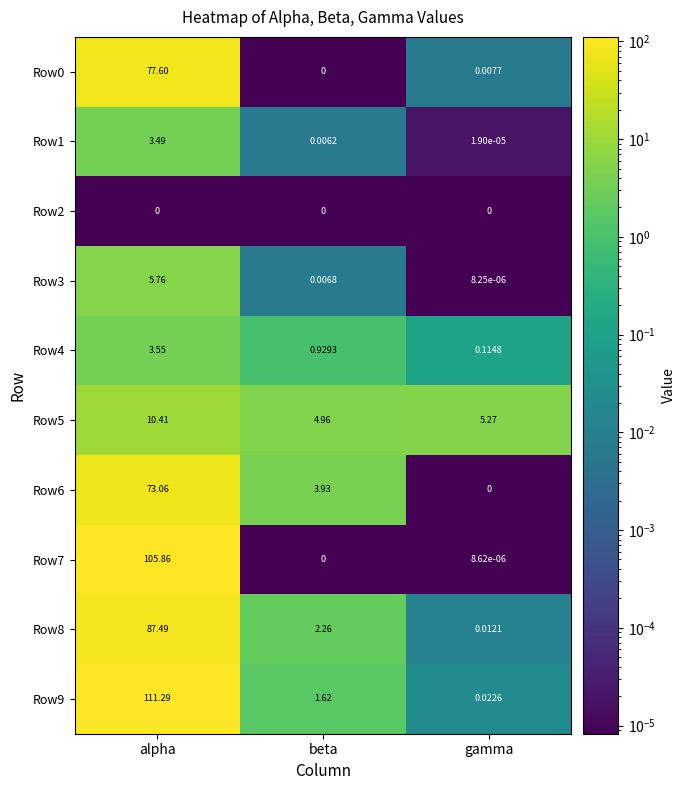

Is the value of Row4 at beta greater than the value of Row8 at alpha?

No